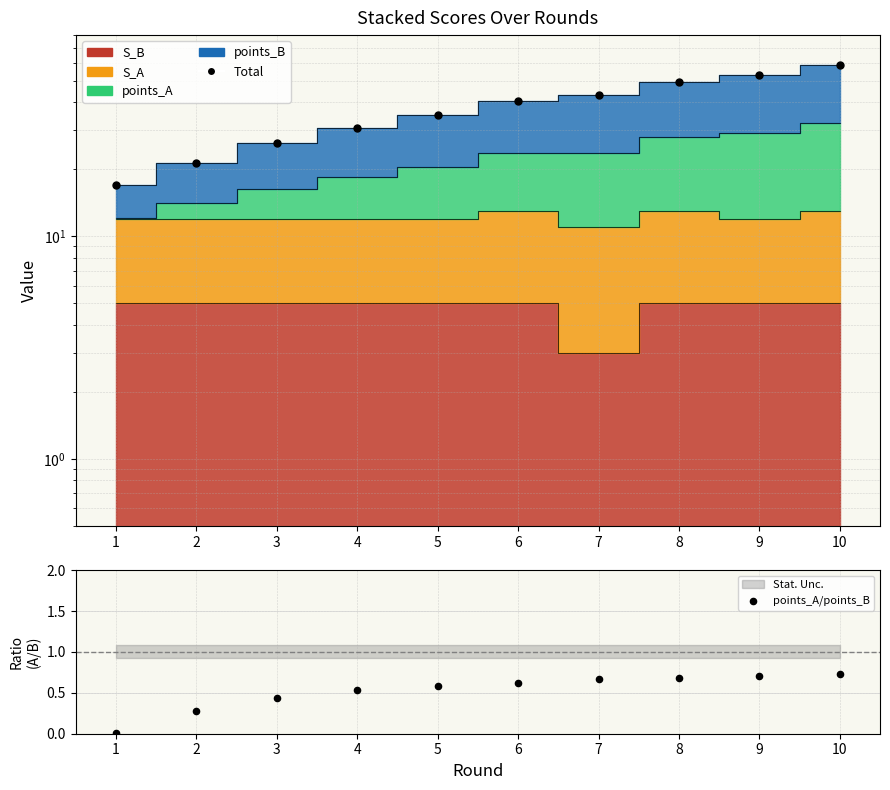

What is the total value across all series at 2?

21.5